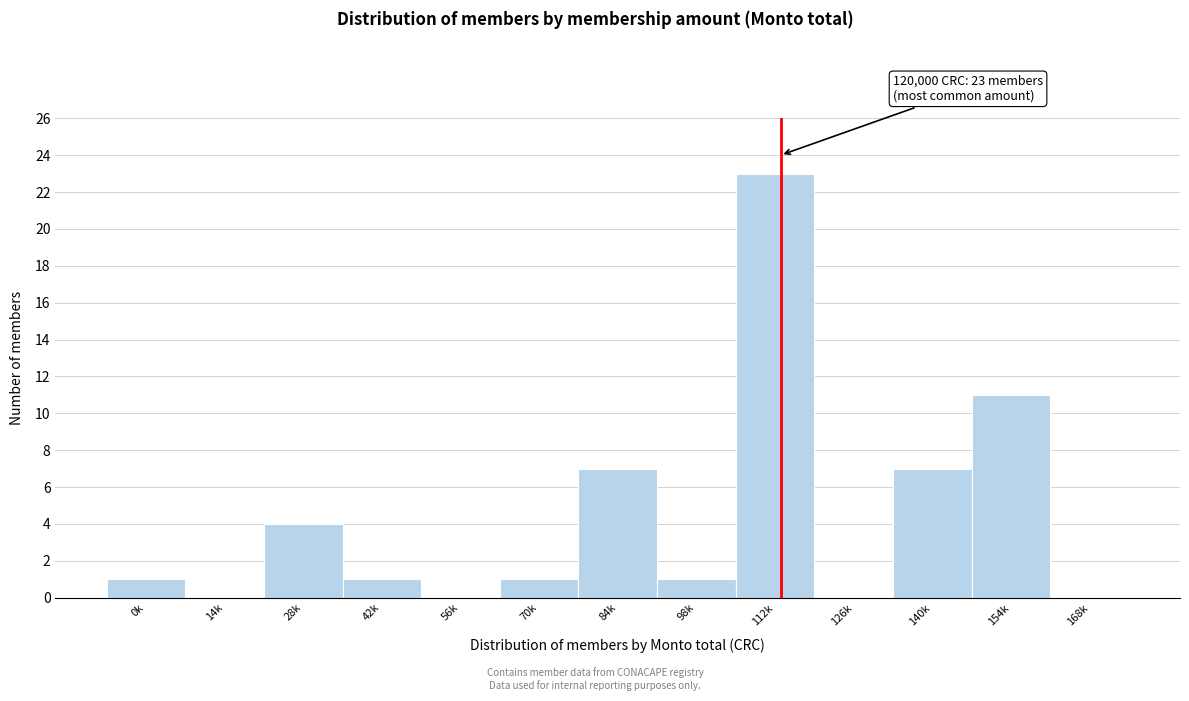

Reading left to right, extract all data points from this chart.

0k=1	14k=0	28k=4	42k=1	56k=0	70k=1	84k=7	98k=1	112k=23	126k=0	140k=7	154k=11	168k=0